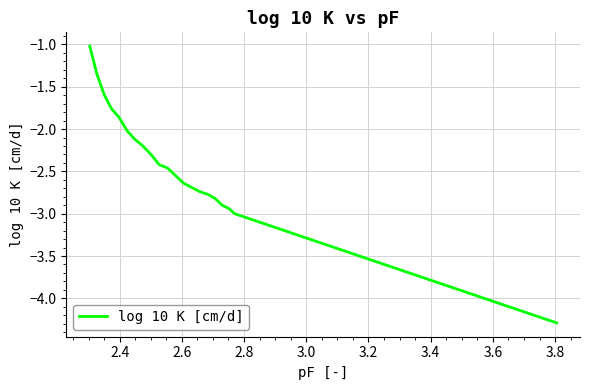

What is the difference between the maximum and minimum values?

3.3